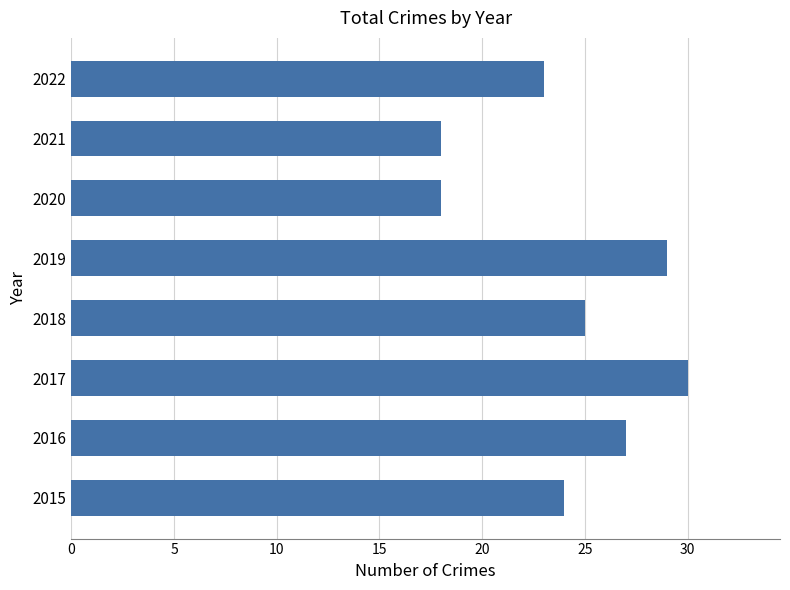

Between 2020 and 2017, which is larger?

2017